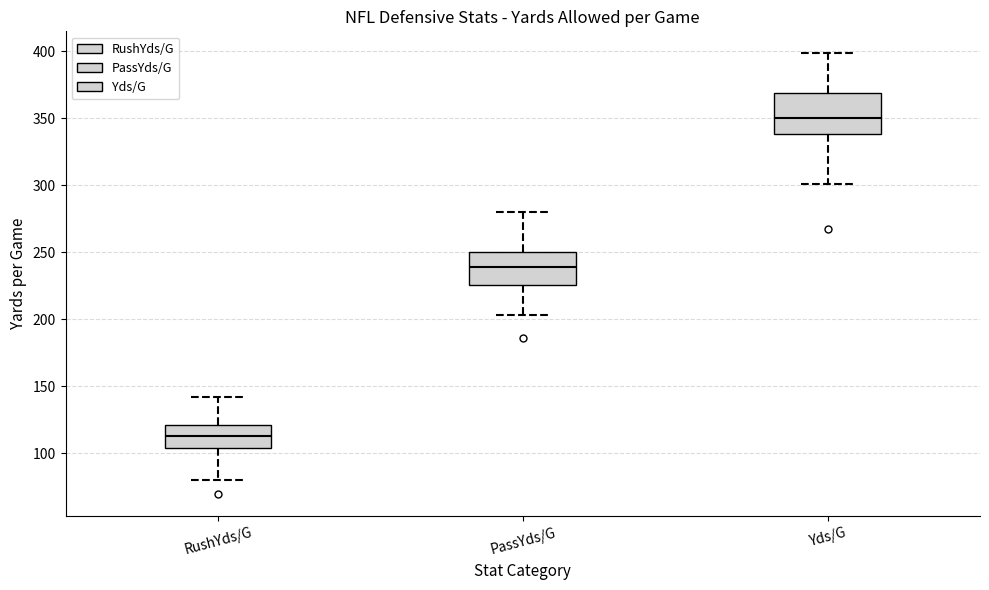

Reading left to right, transcribe this box plot: for each box, give where its median line is, the range the box spans, and where its two whiskers end, as read against the y-axis. The values are not printed on the chart, so give them approximately, as read against the axis.

RushYds/G: median 110, box 105 to 120, whiskers 80 to 140
PassYds/G: median 240, box 225 to 250, whiskers 205 to 280
Yds/G: median 350, box 340 to 370, whiskers 300 to 400